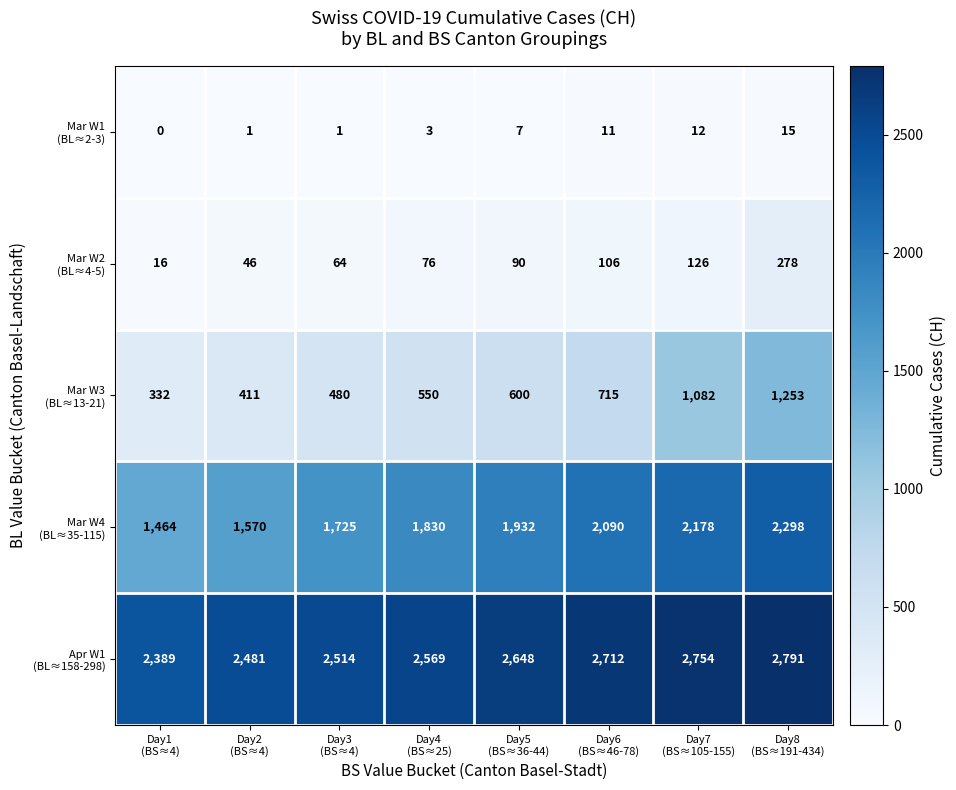

At how many categories does at least one series exceed 1241?

8